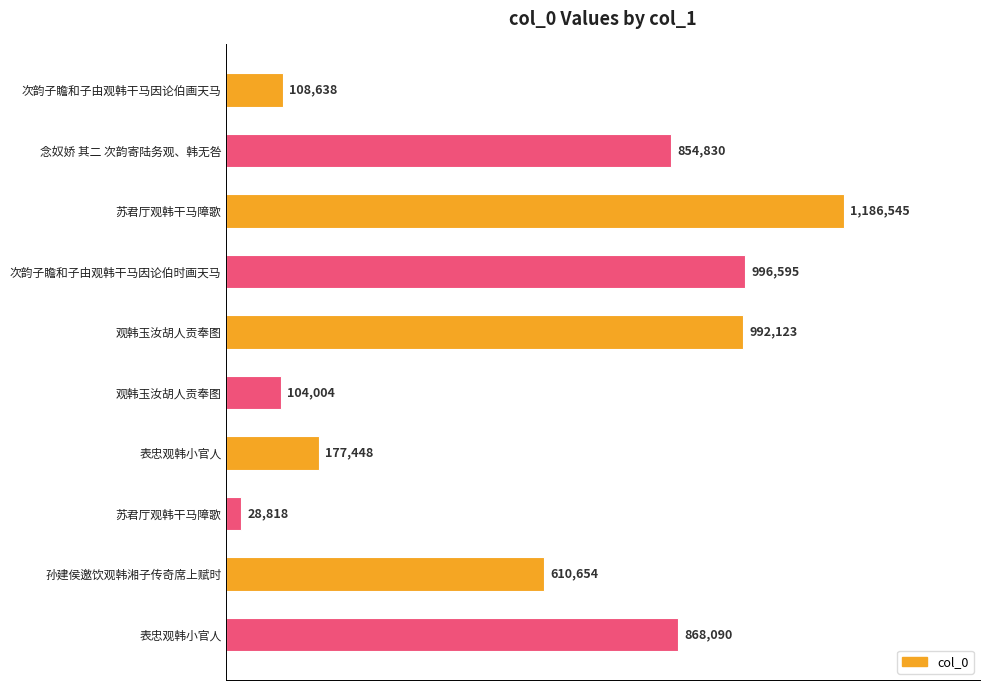

Are the bars grouped side by side (vs. stacked)?

No